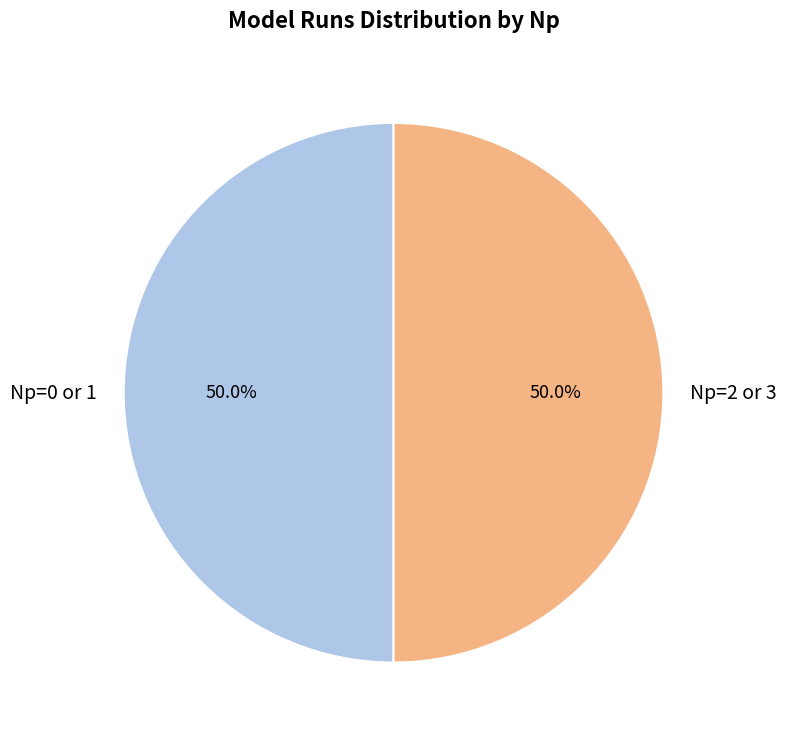

Count the number of slices in the pie.

2